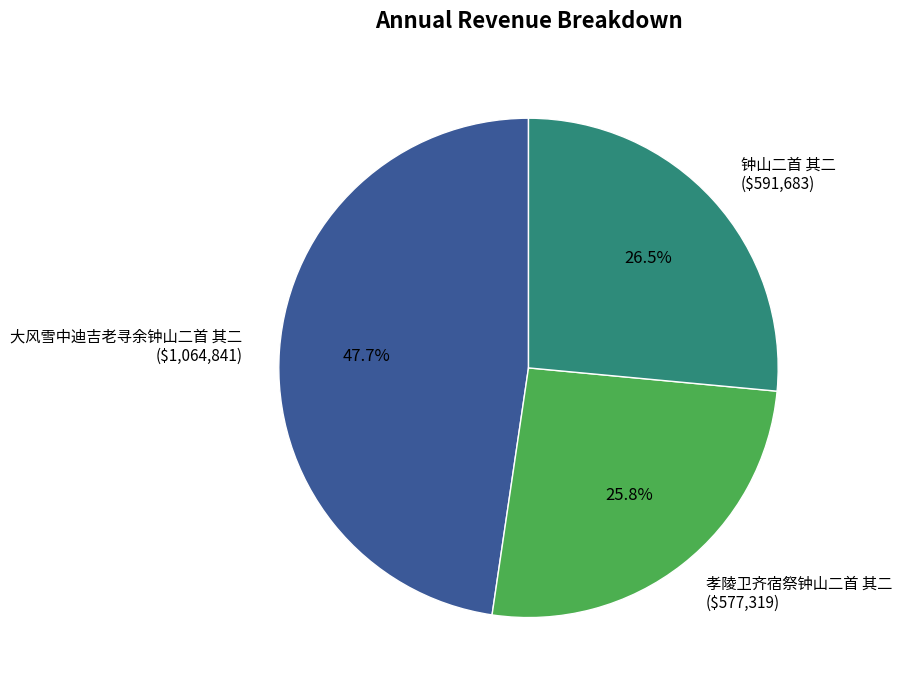

Count the number of slices in the pie.

3